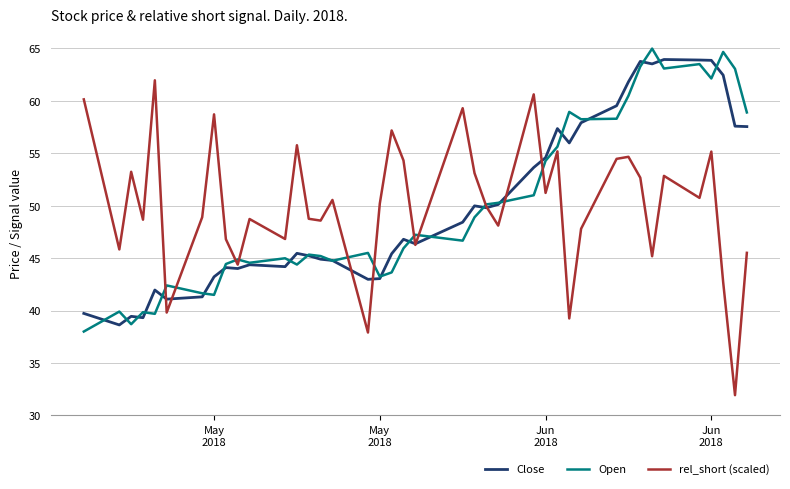

Which series has the largest range (max minus min)?

rel_short (scaled)